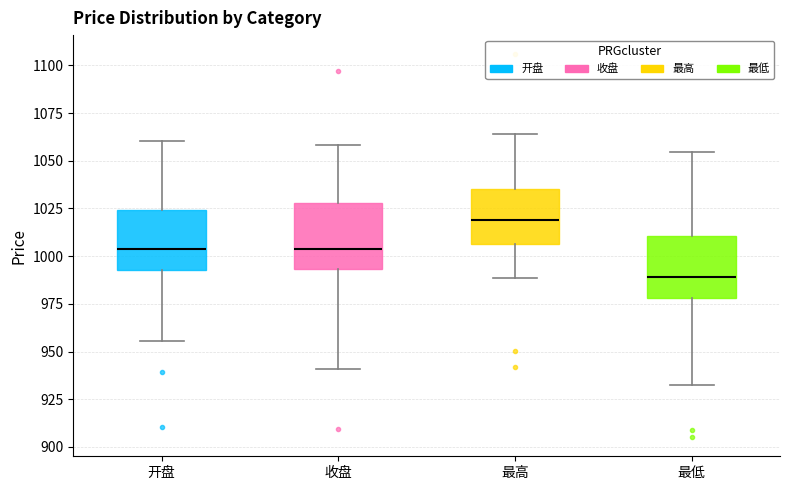

Which box's median line is the lowest?

最低